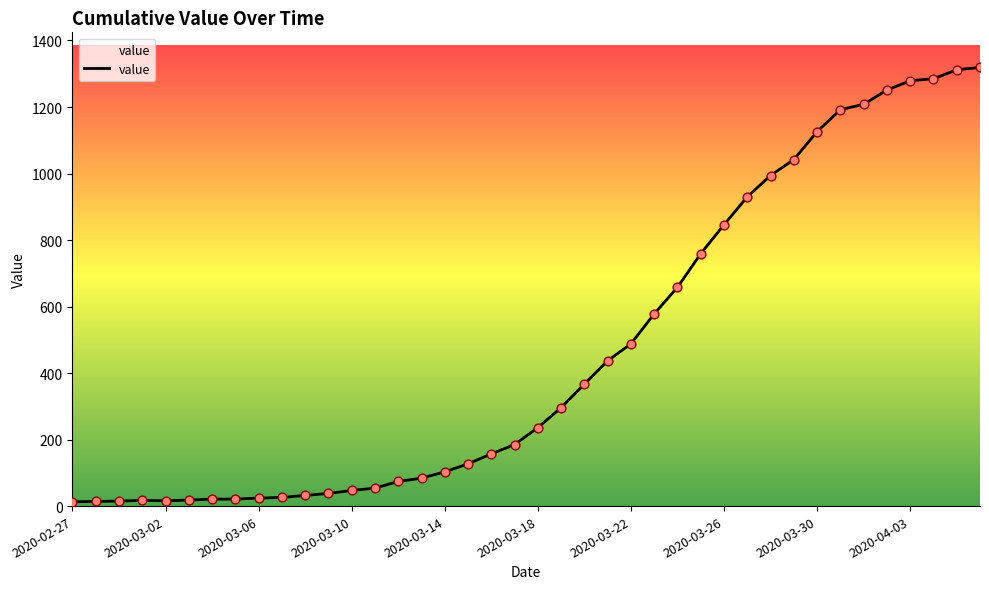

What is the greatest value displayed?

1319